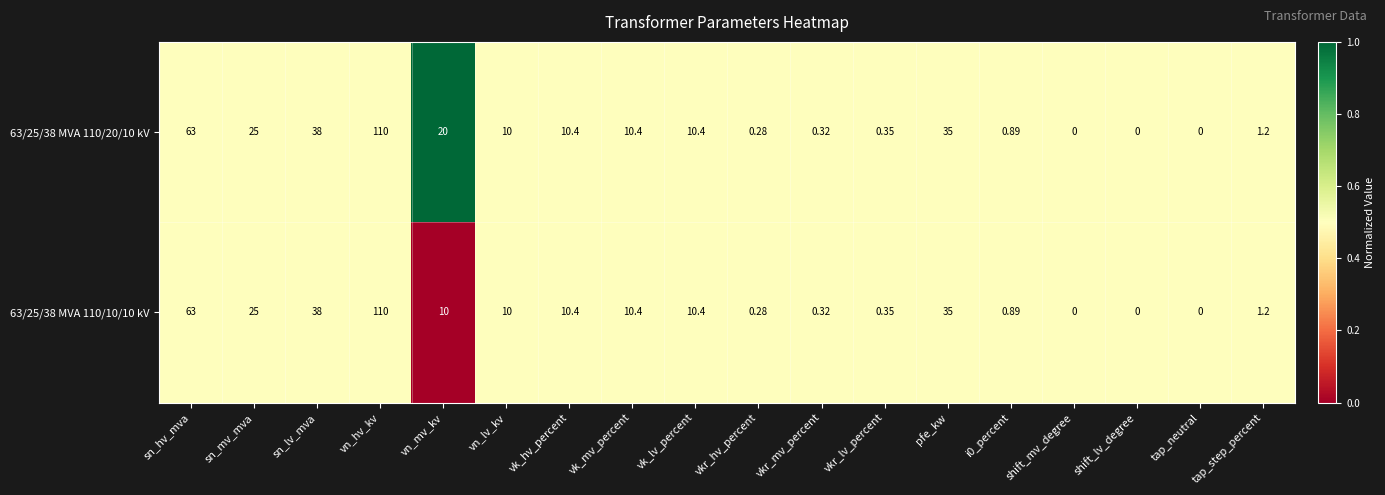

What is the total value across all series at vkr_hv_percent?

0.6